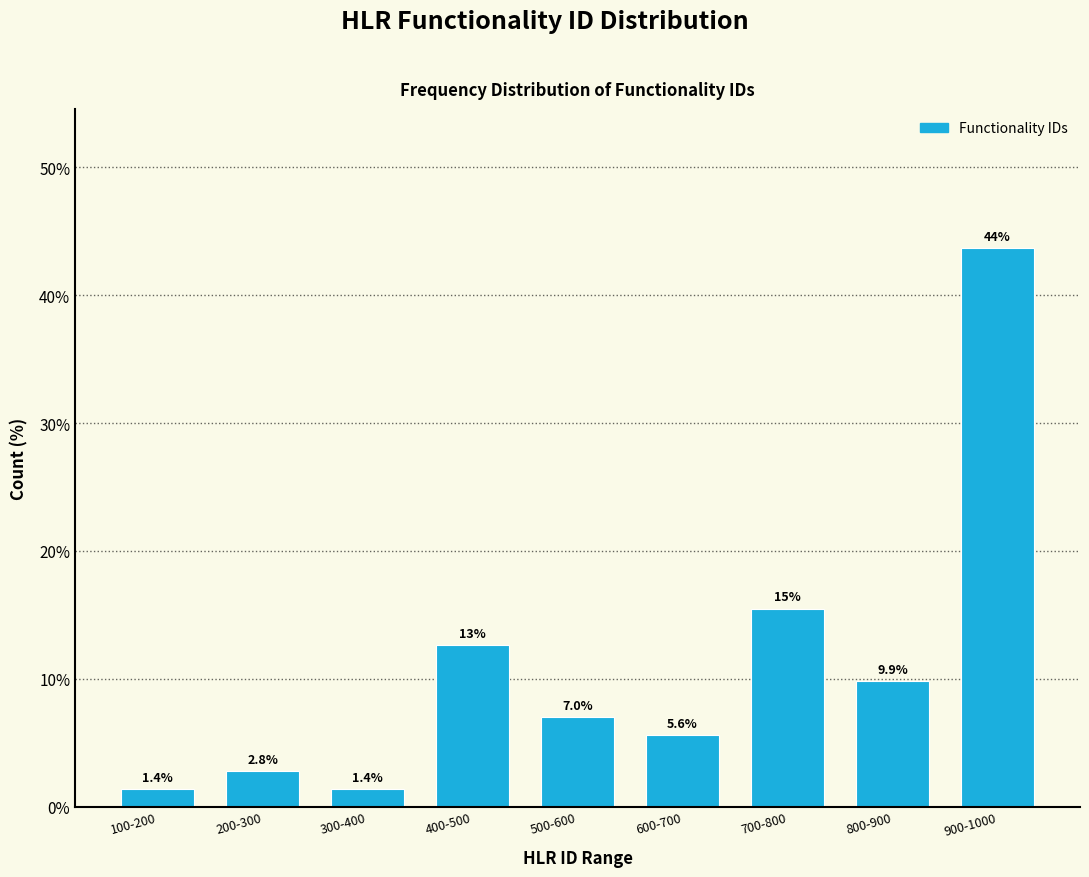

Reading left to right, what are all the values shown in this chart?

100-200=1.4	200-300=2.8	300-400=1.4	400-500=12.7	500-600=7.0	600-700=5.6	700-800=15.5	800-900=9.9	900-1000=43.7